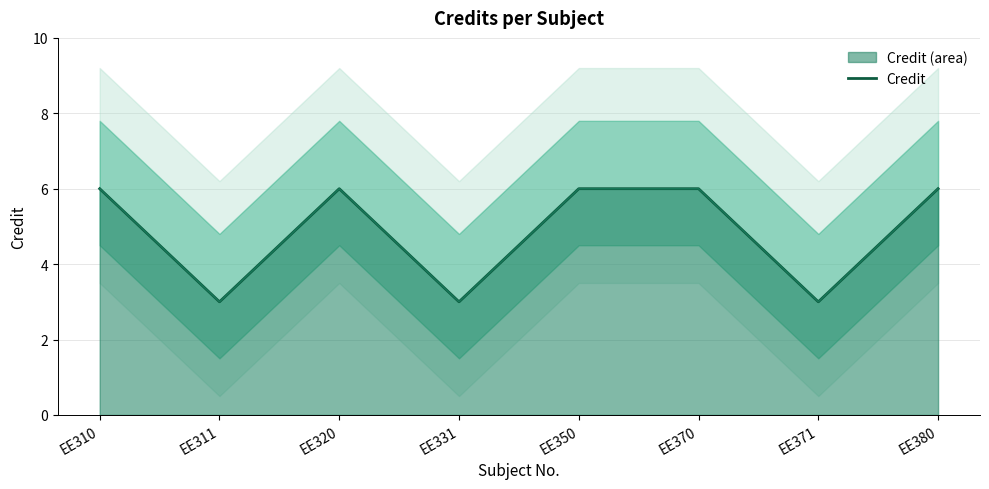

What is the value of the 8th point from the left?

6